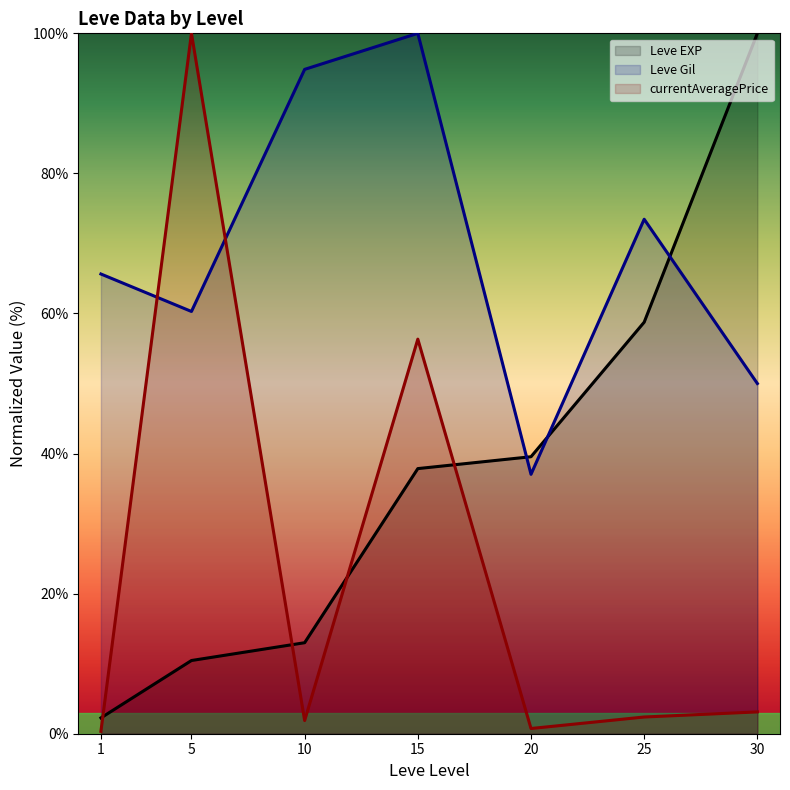

How many interior local valleys does the Leve Gil series have?

2